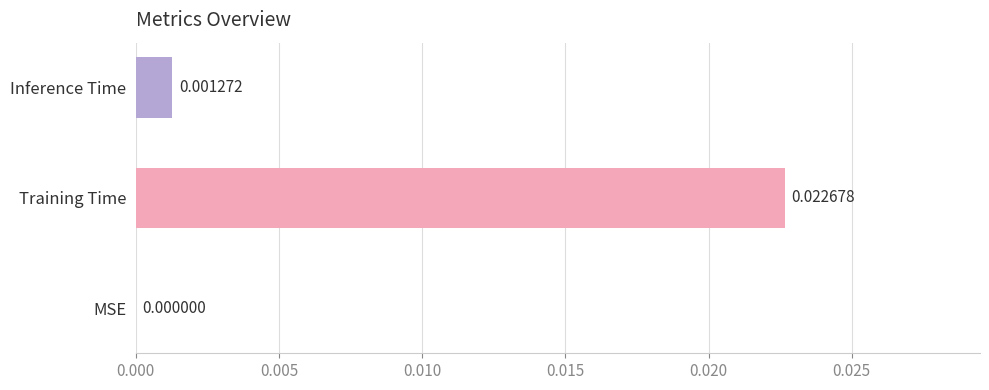

Are the bars grouped side by side (vs. stacked)?

No